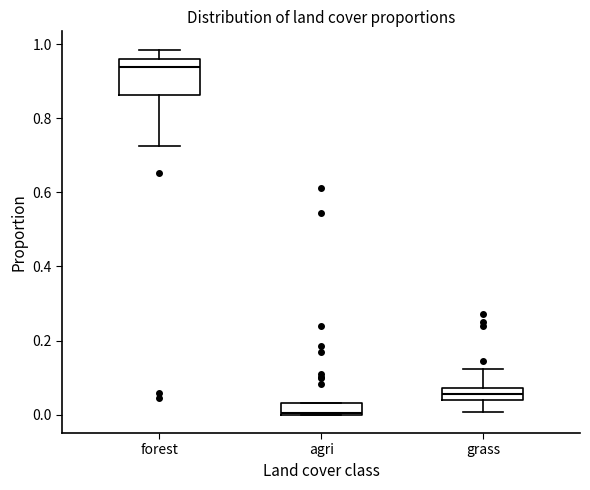

Comparing the boxes themselves (not the whiskers), which one is the tallest?

forest